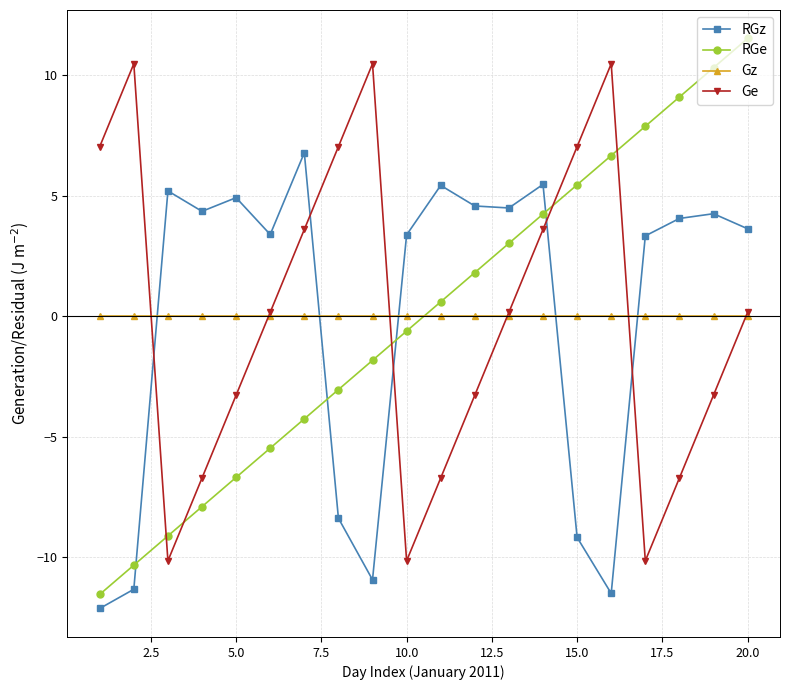

What is the value of the Ge point at the 7th from the left?

3.6